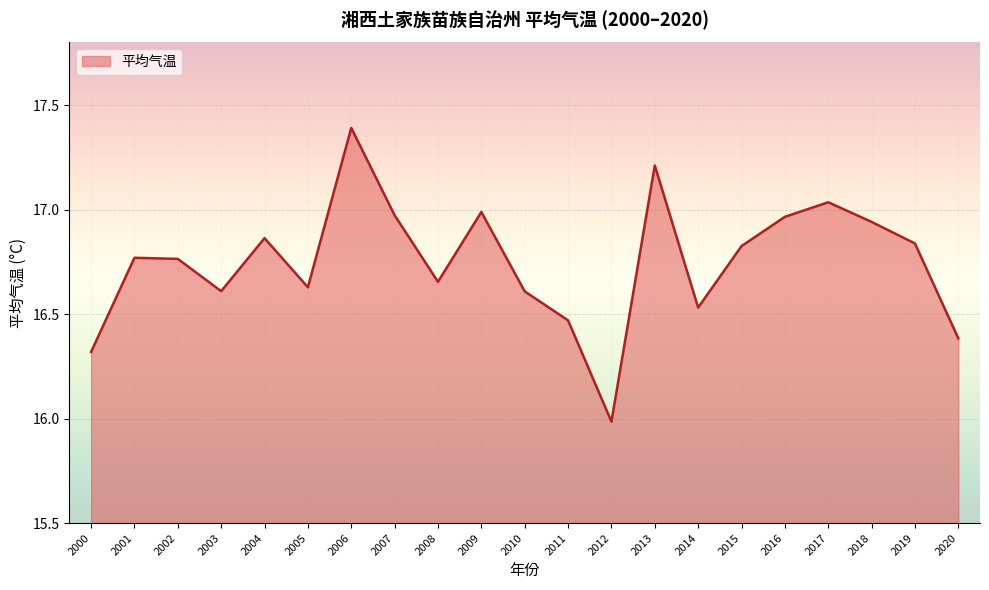

Does the chart display data point markers on the line(s)?

No